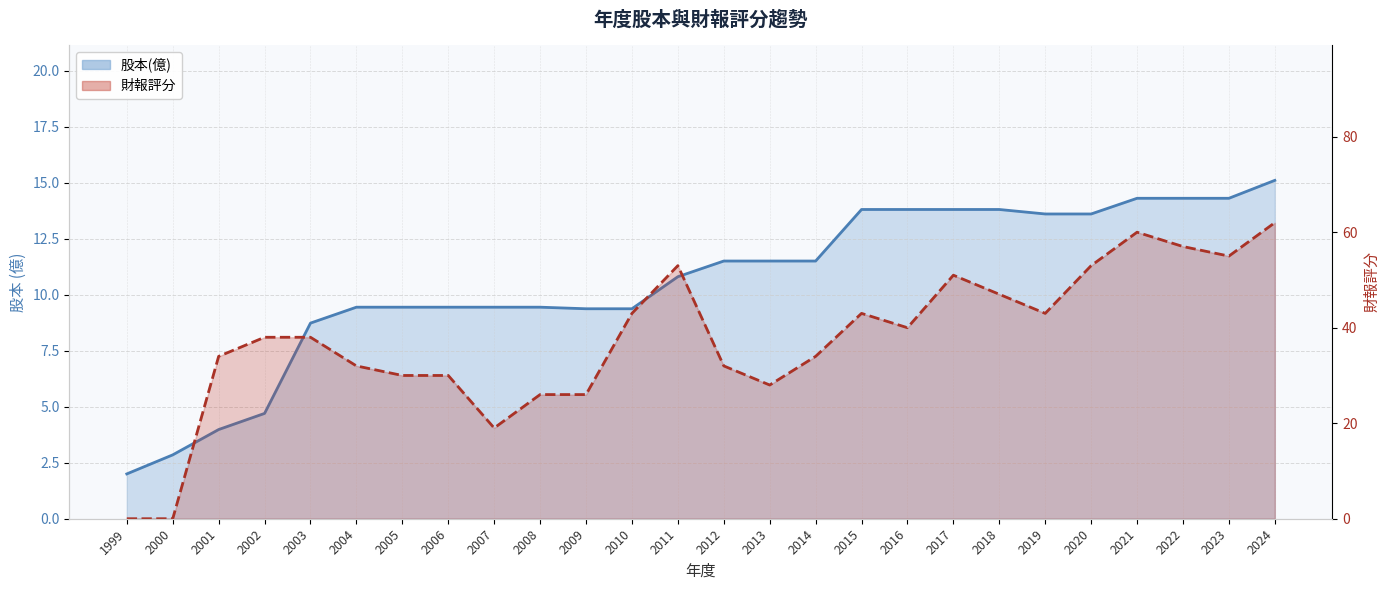

True or false: 股本(億)_line has more than 2 interior local peaks.

False